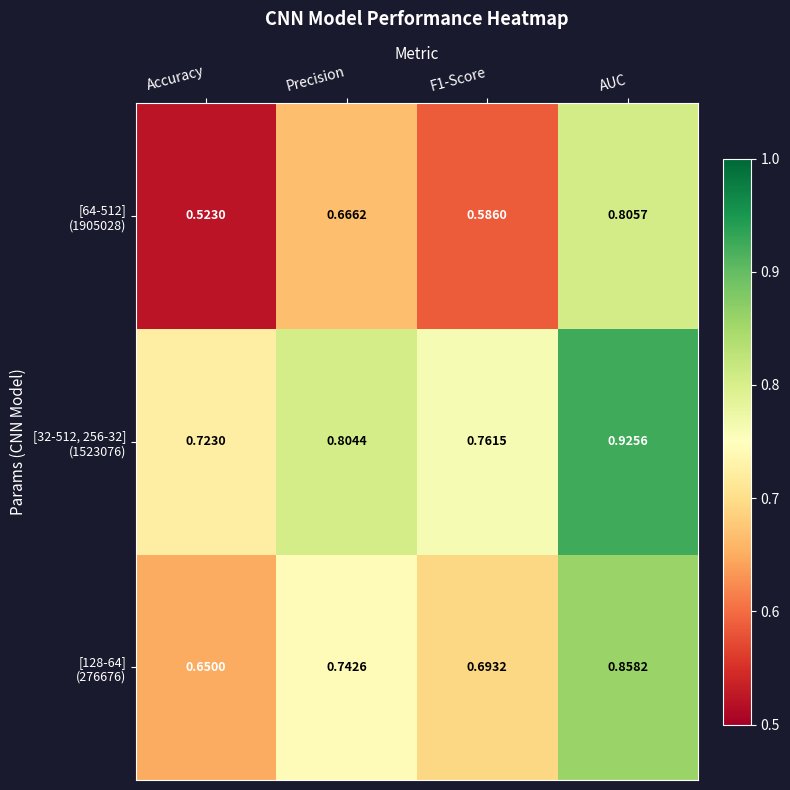

At which category is the sum across all series the highest?

AUC